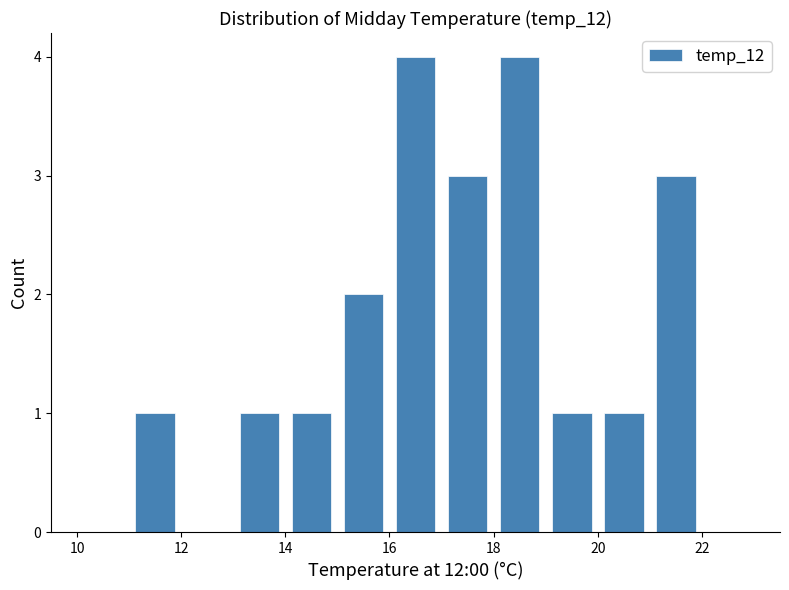

What is the height of the bar covering 20 to 21 on the x-axis? The values are not printed on the chart, so give them approximately, as read against the axis.

1